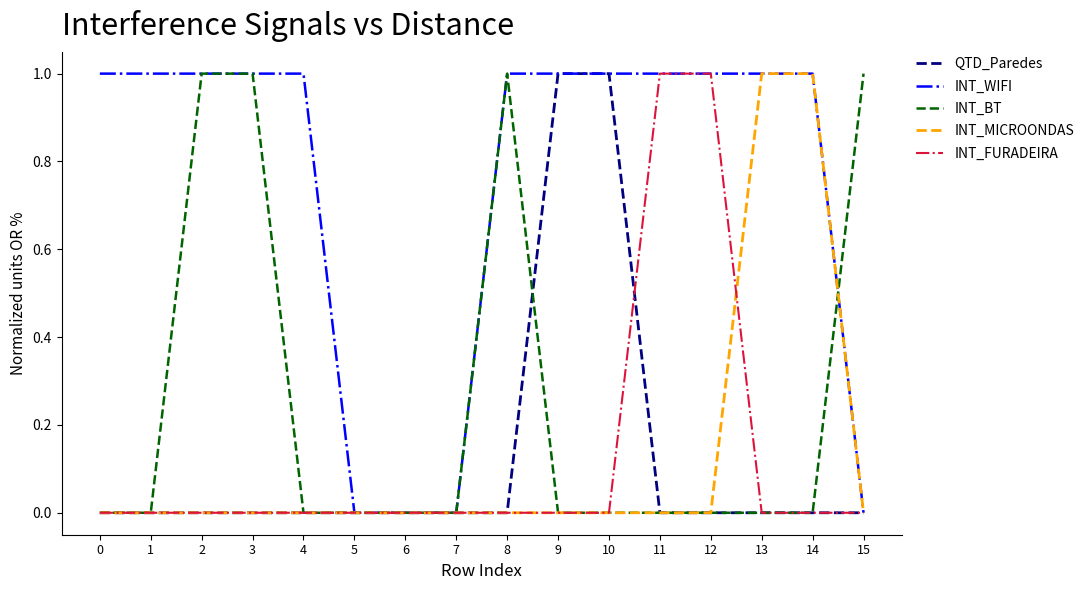

Is it true that INT_WIFI equals 1 at 13?

True